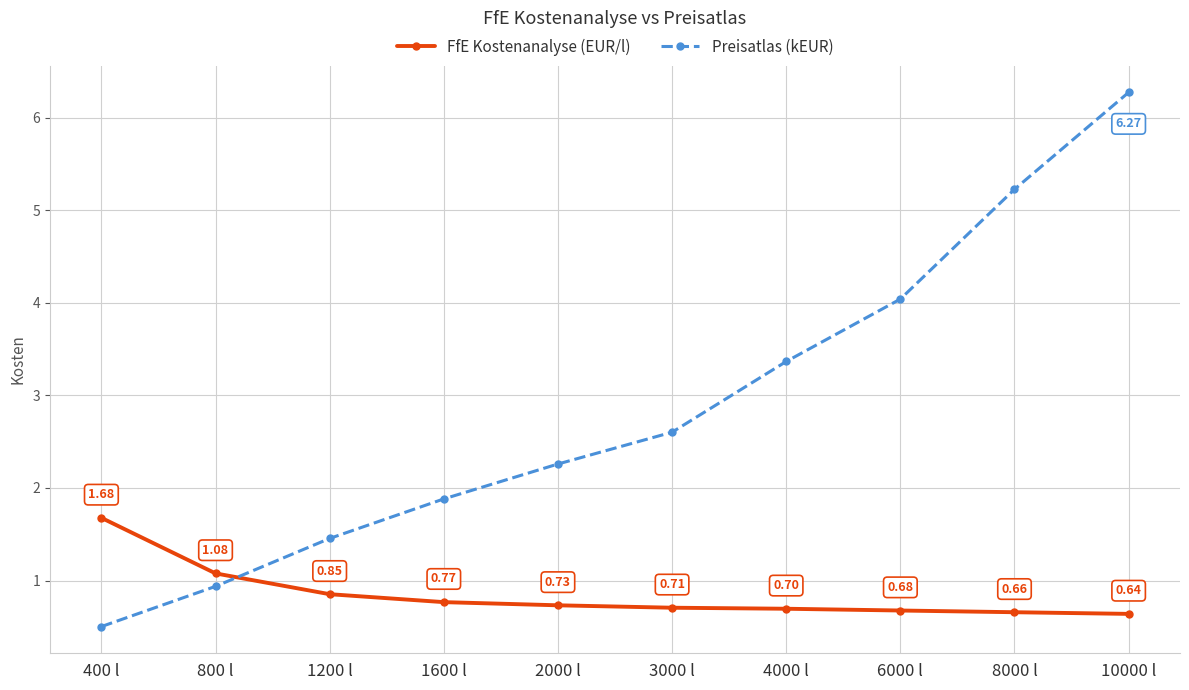

How many times do Preisatlas (kEUR) and FfE Kostenanalyse (EUR/l) cross each other?

1